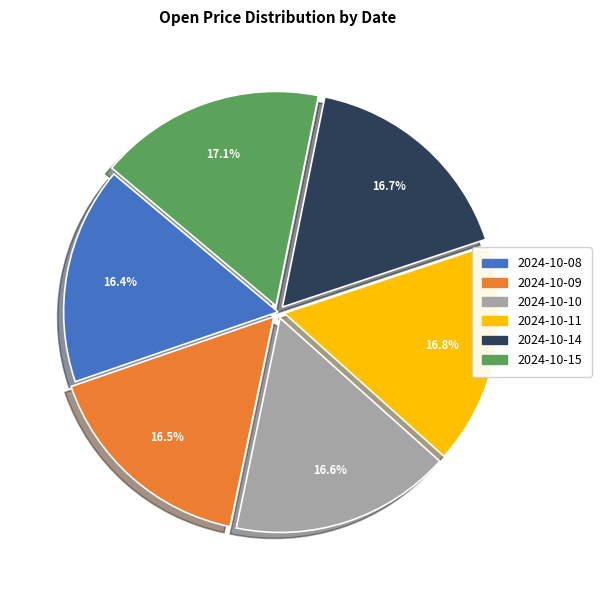

What portion of the pie excludes 2024-10-11?

83.2%